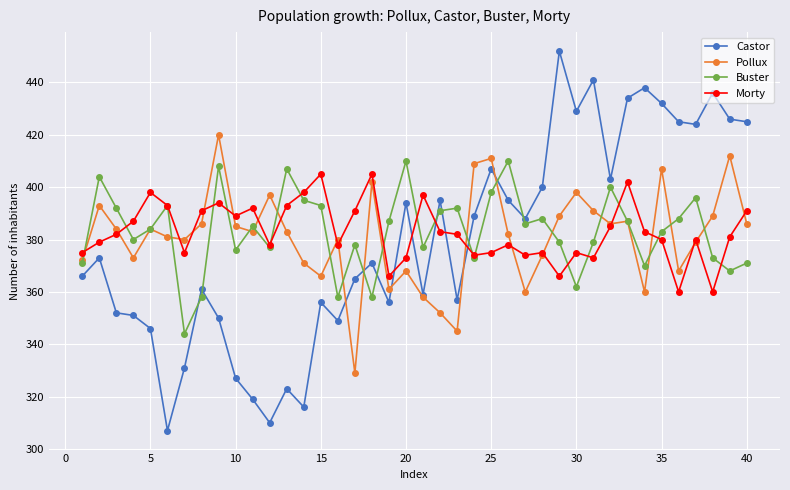

True or false: Pollux has more than 2 points higher than both neighbors.

True